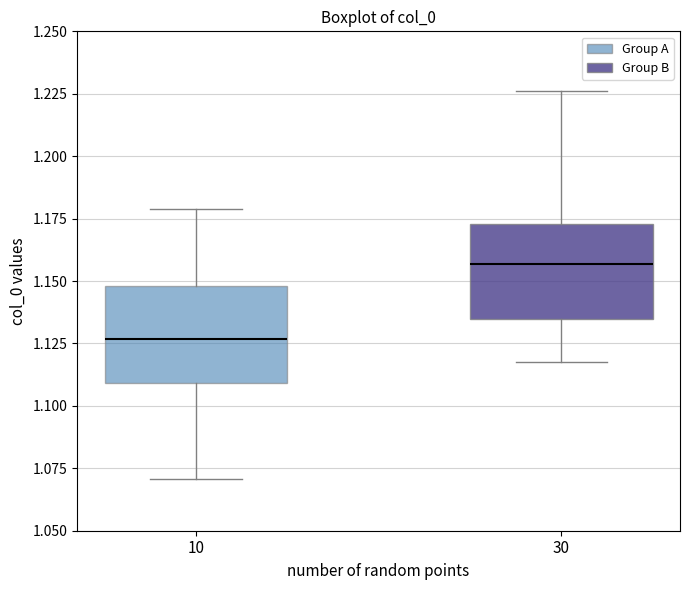

Which box's median line is the lowest?

10